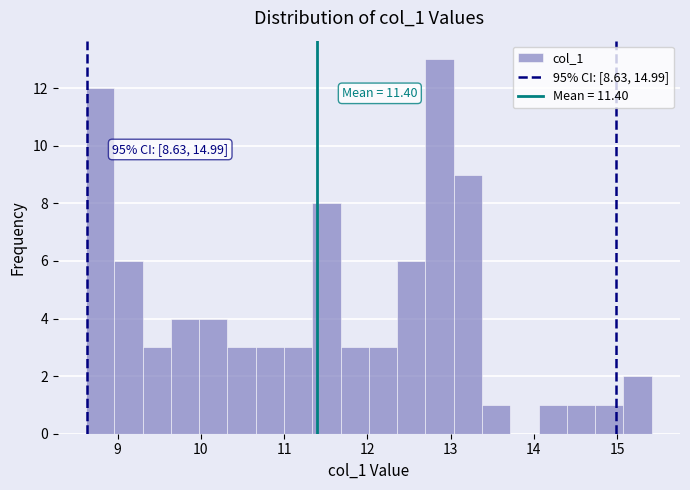

Read against the x-axis, roughly where is the centre of the tallest bar?

12.9